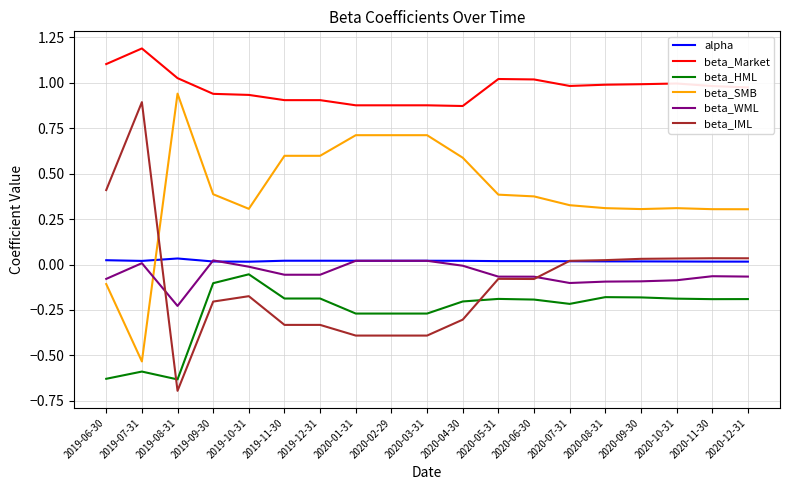

True or false: beta_HML has a value of -0.2 at 2019-11-30.

True